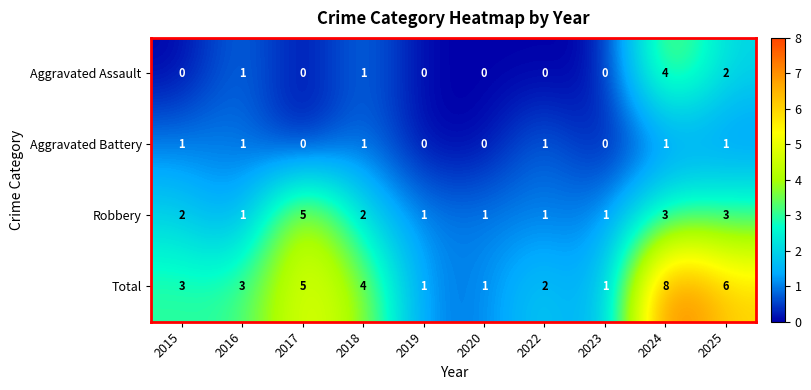

The Aggravated Assault series shows 0 at 2017. True or false?

True